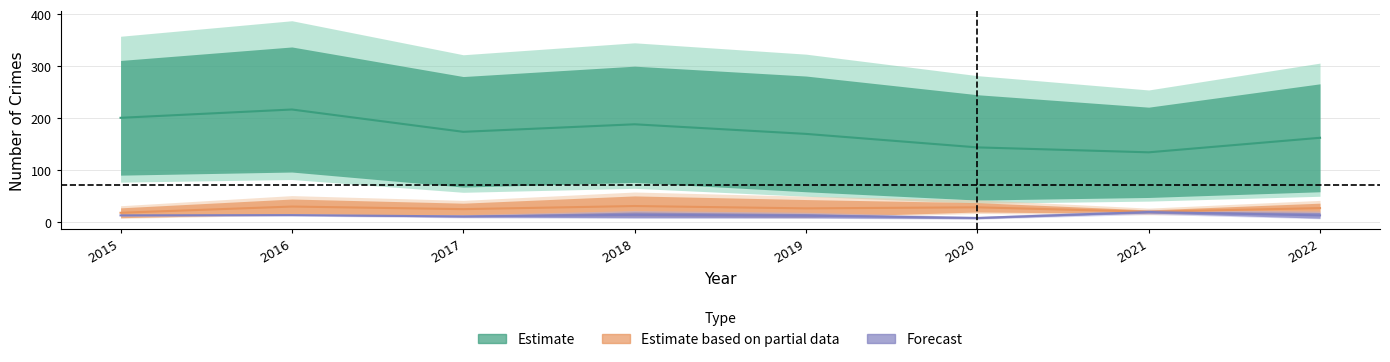

Count the number of categories in the chart.

8